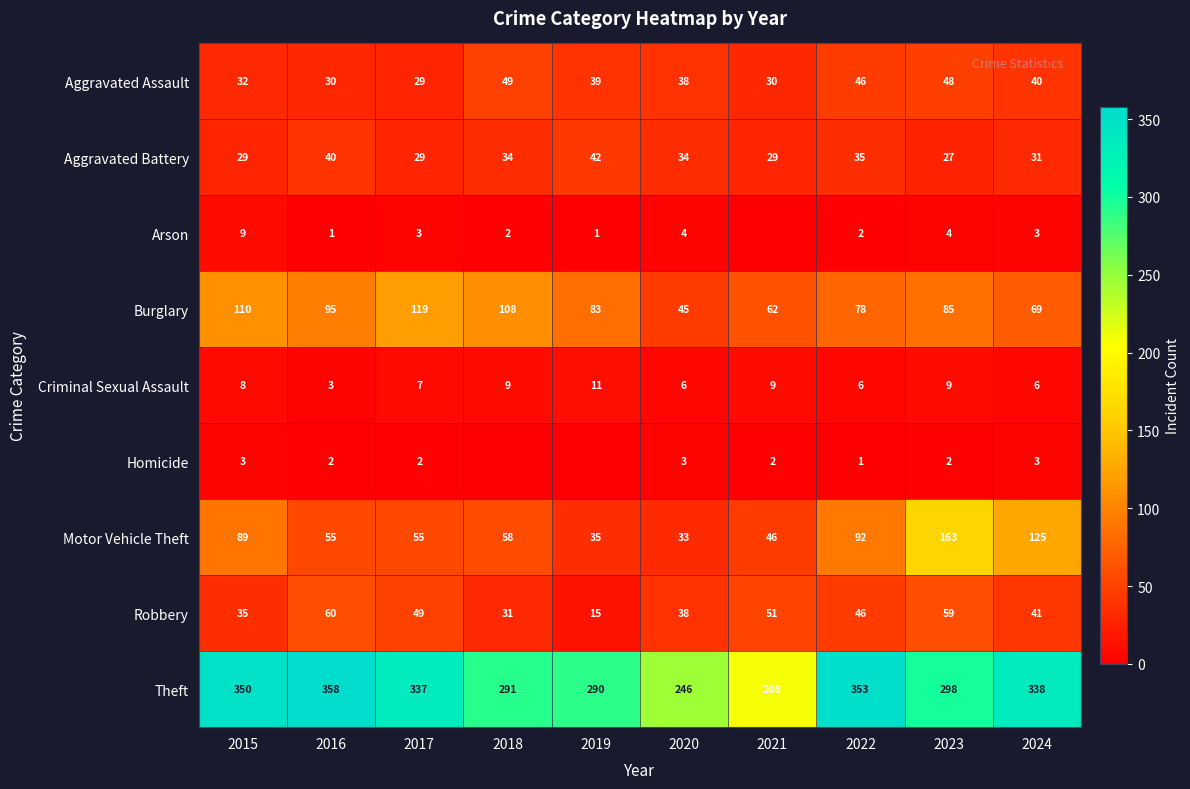

At which category is the sum across all series the highest?

2023